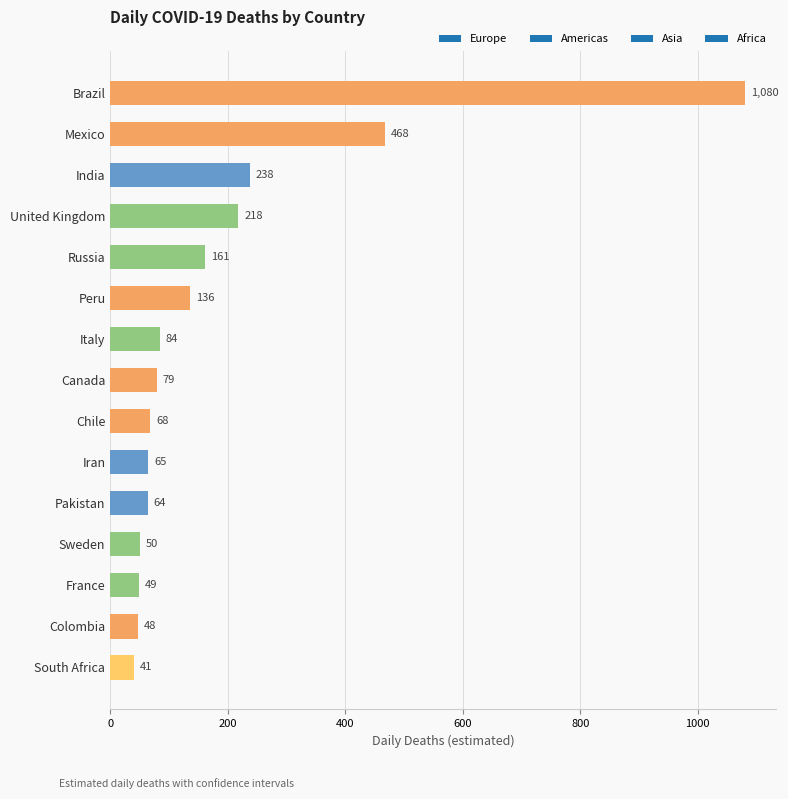

What position from the top is France?

13